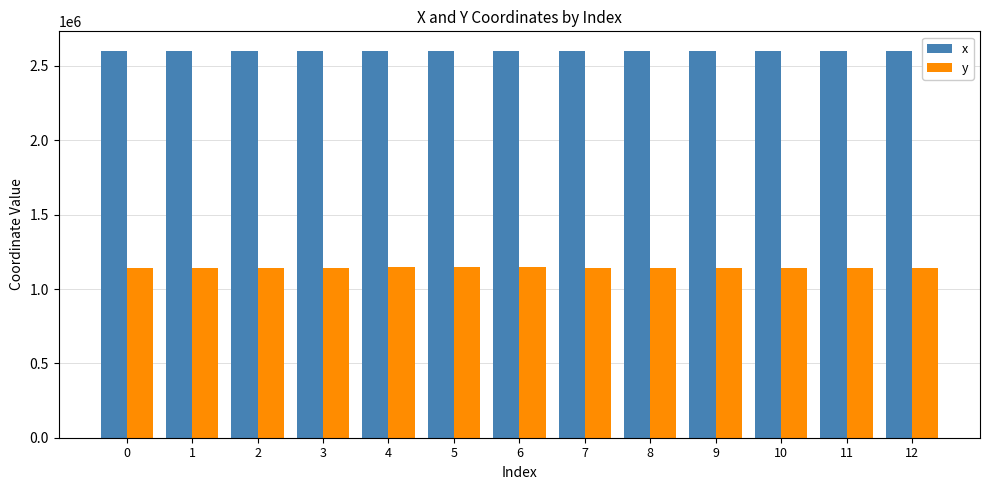

What is the value of the y bar at the 6th from the left?

1144721.7